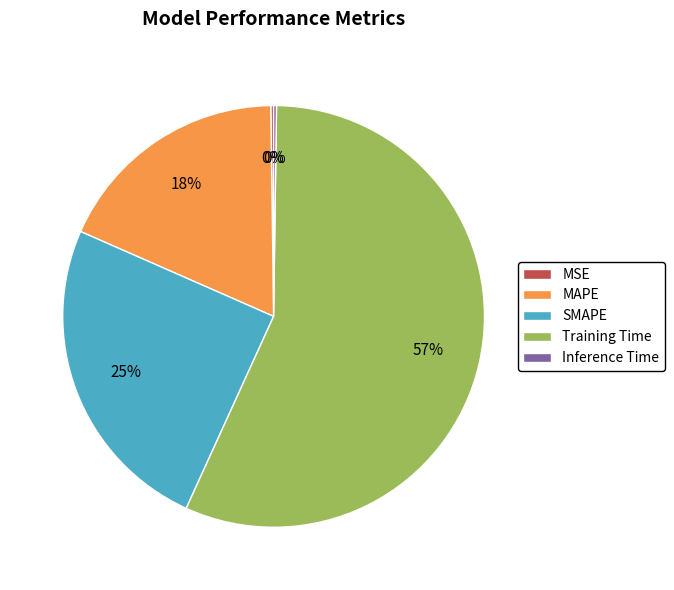

The SMAPE slice represents 25% of the pie. True or false?

True